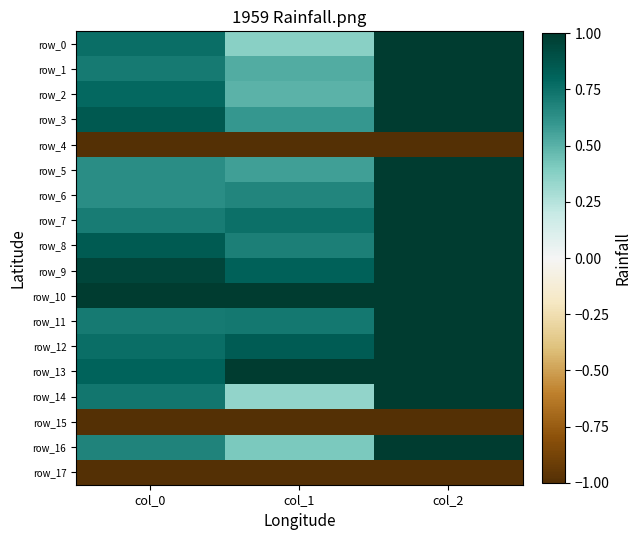

Reading left to right, transcribe all the data shown in this chart.

row_0: 0.8	0.4	1.0
row_1: 0.7	0.5	1.0
row_2: 0.8	0.5	1.0
row_3: 0.9	0.6	1.0
row_4: -1.0	-1.0	-1.0
row_5: 0.6	0.6	1.0
row_6: 0.6	0.7	1.0
row_7: 0.7	0.8	1.0
row_8: 0.8	0.7	1.0
row_9: 1.0	0.8	1.0
row_10: 1.0	1.0	1.0
row_11: 0.7	0.7	1.0
row_12: 0.8	0.8	1.0
row_13: 0.8	1.0	1.0
row_14: 0.7	0.3	1.0
row_15: -1.0	-1.0	-1.0
row_16: 0.7	0.4	1.0
row_17: -1.0	-1.0	-1.0